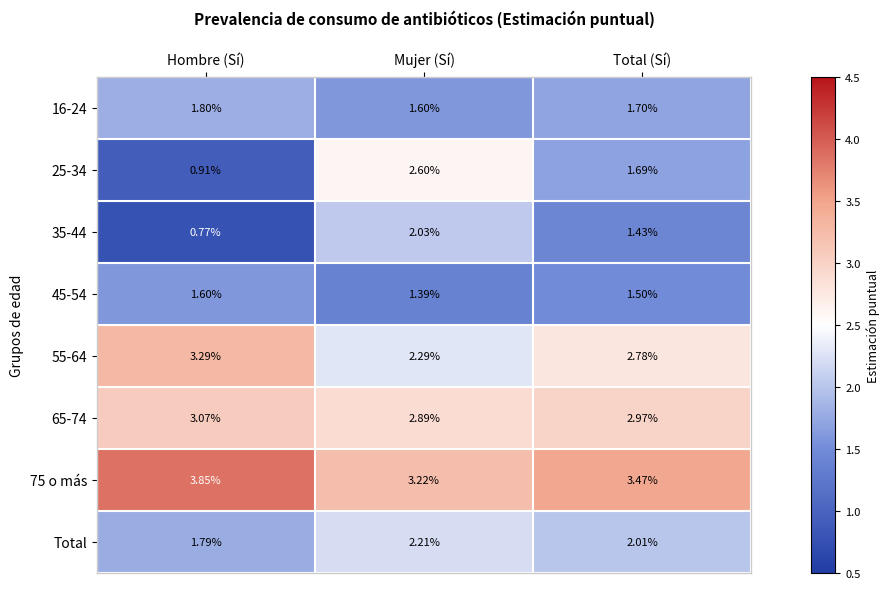

Which category has the highest value in the Total series?

Mujer (Sí)